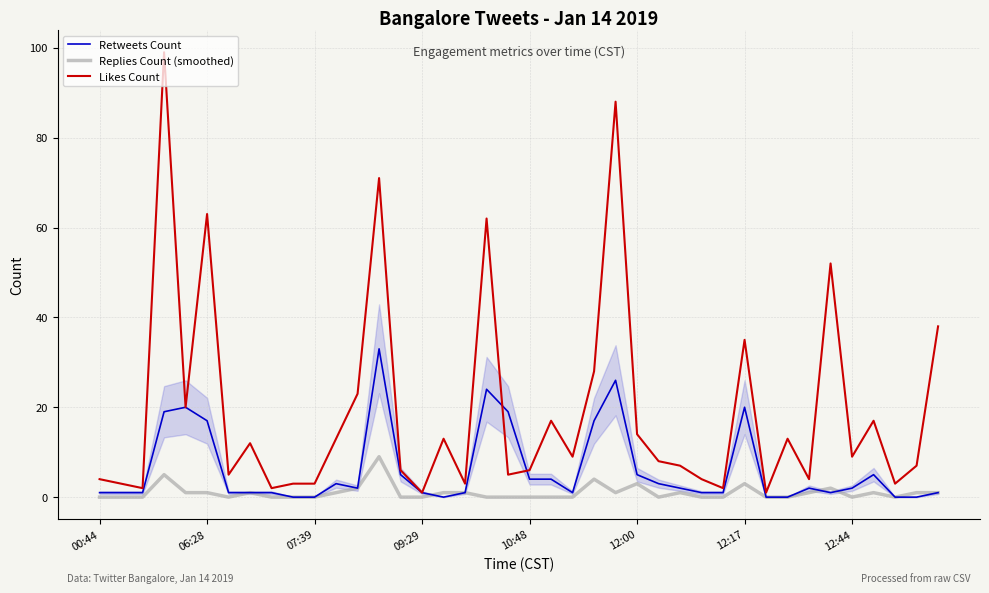

Which series has the largest total across all categories?

Likes Count